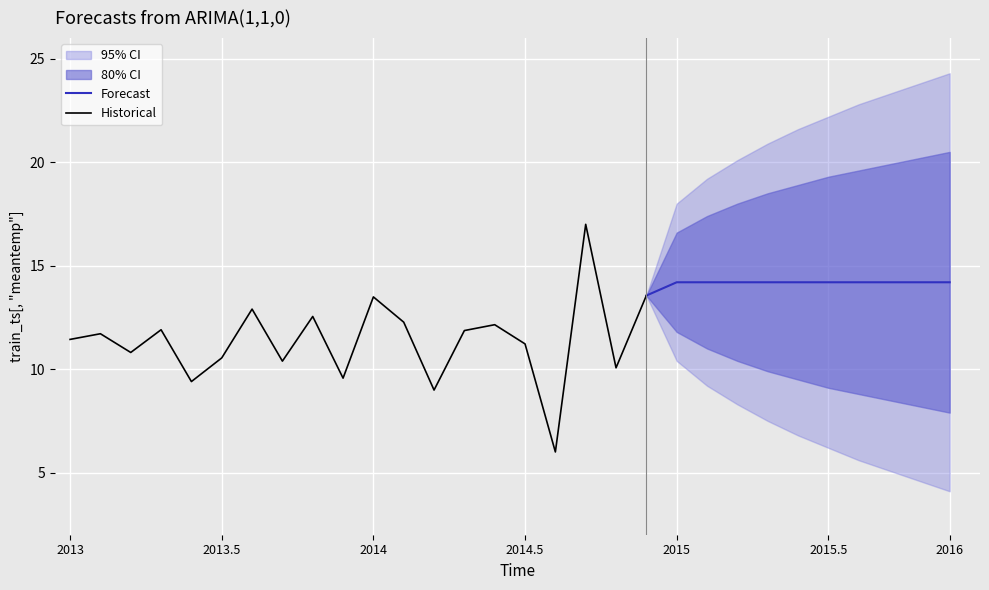

What is the value of the 20th point from the left?

13.6